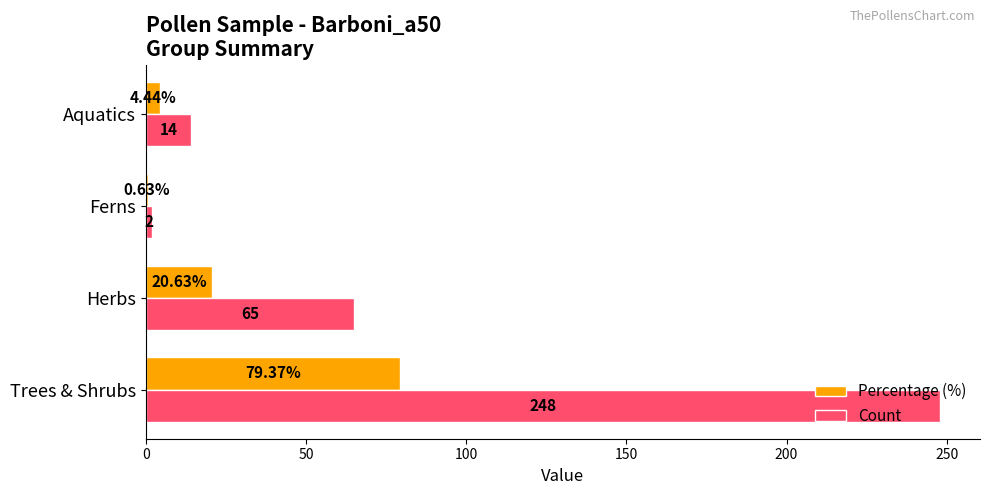

At which label is Percentage (%) closest to 40?

Herbs